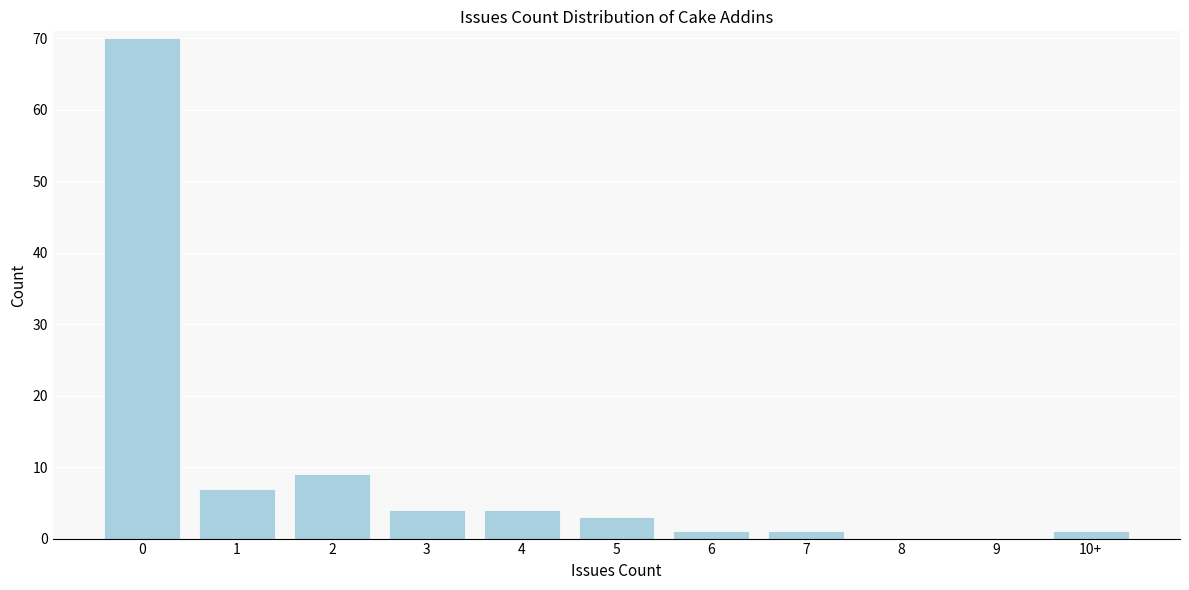

Reading right to left, list all the values displayed in this chart.

10+=1	9=0	8=0	7=1	6=1	5=3	4=4	3=4	2=9	1=7	0=70